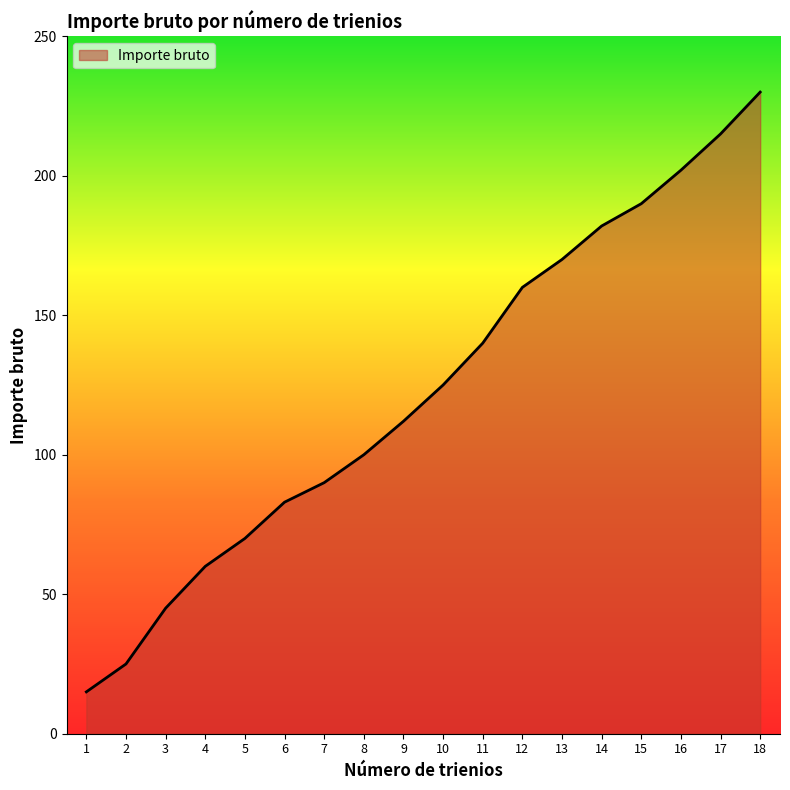

What is the sum of the values at 18 and 17?

445